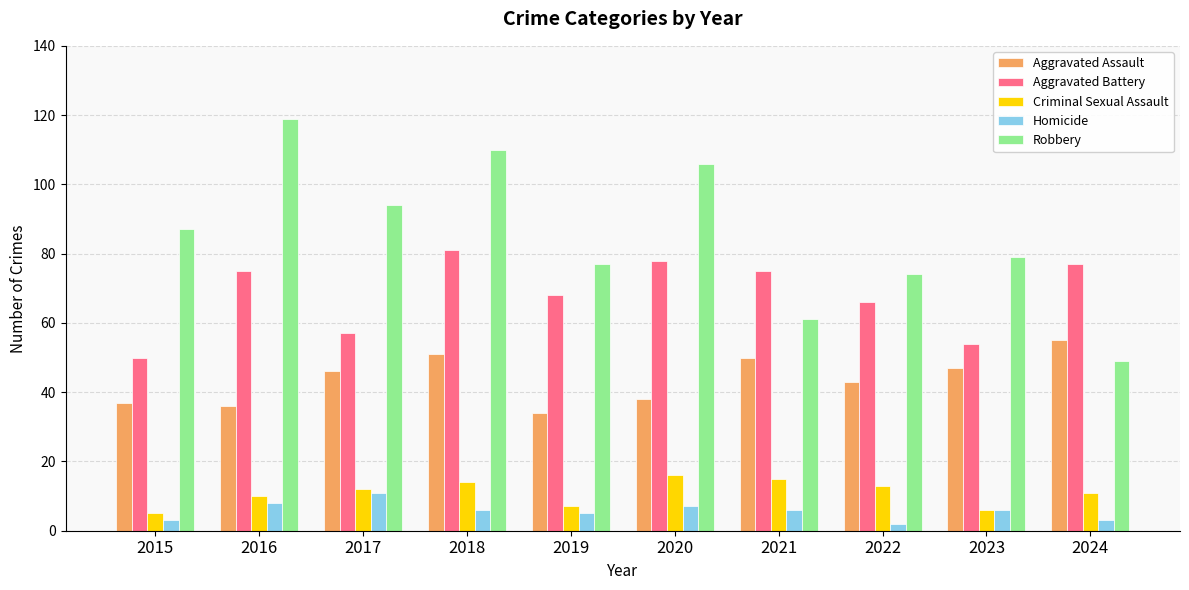

What value does the Aggravated Battery series have at 2019, to the nearest 5?

70